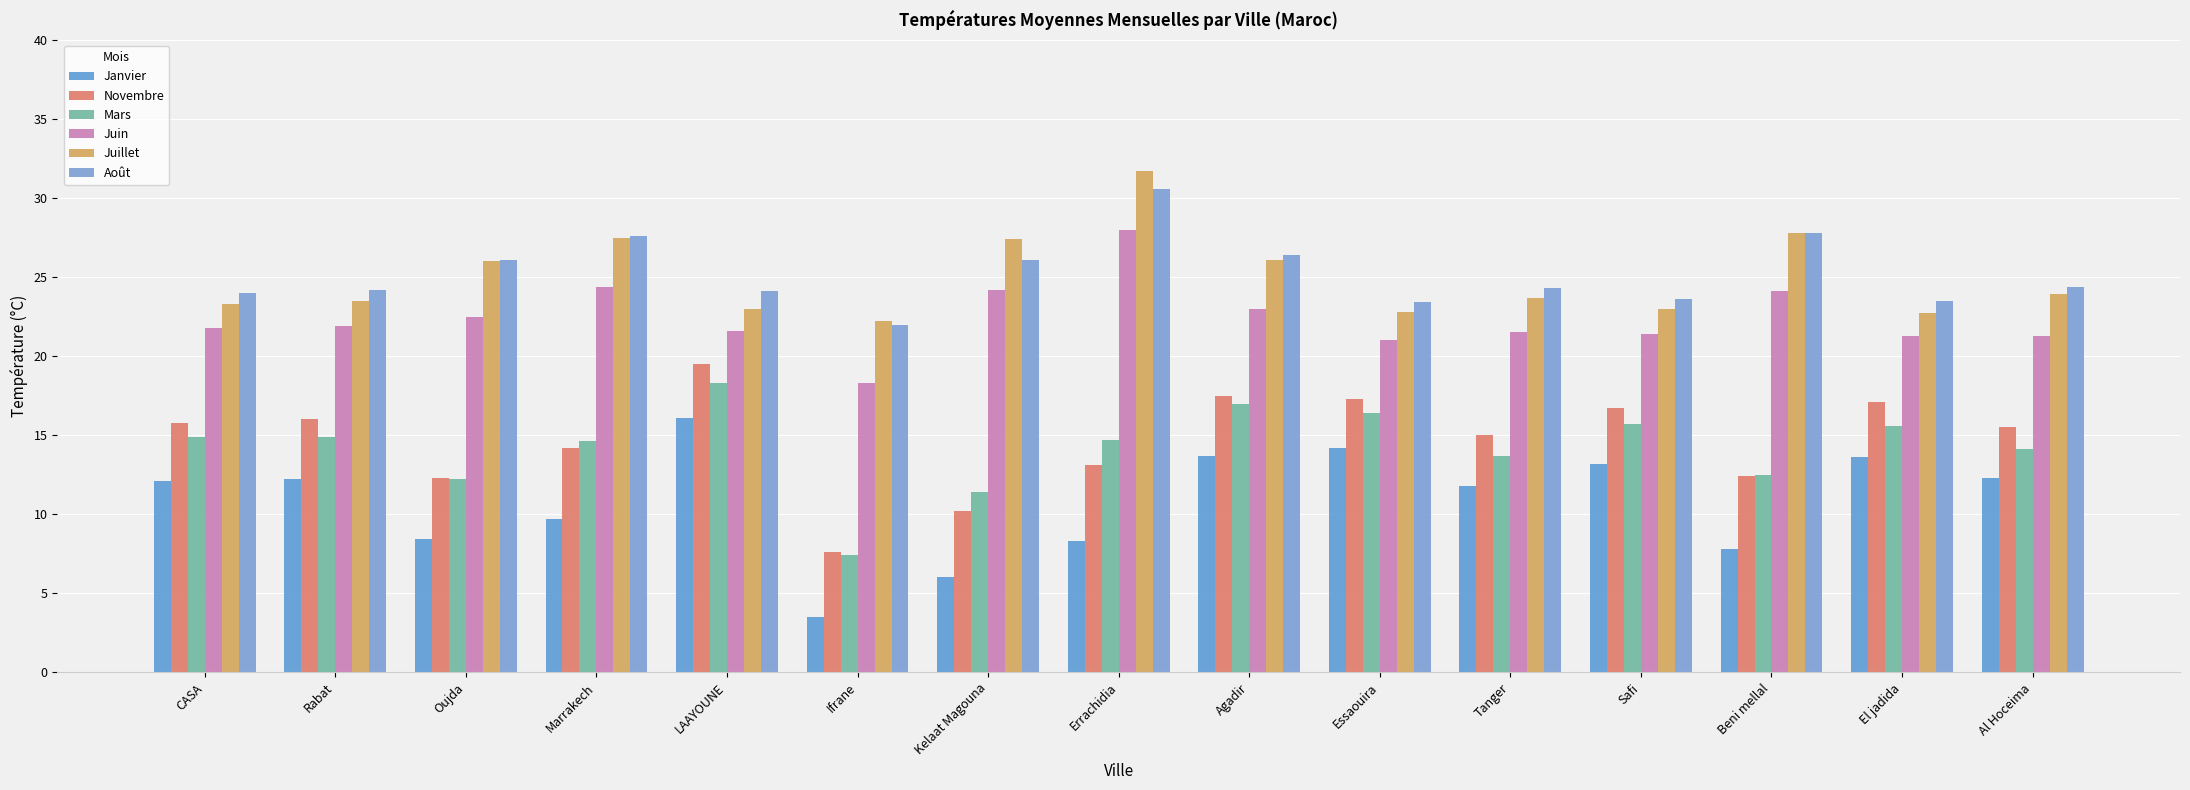

What position from the left is Al Hoceima?

15